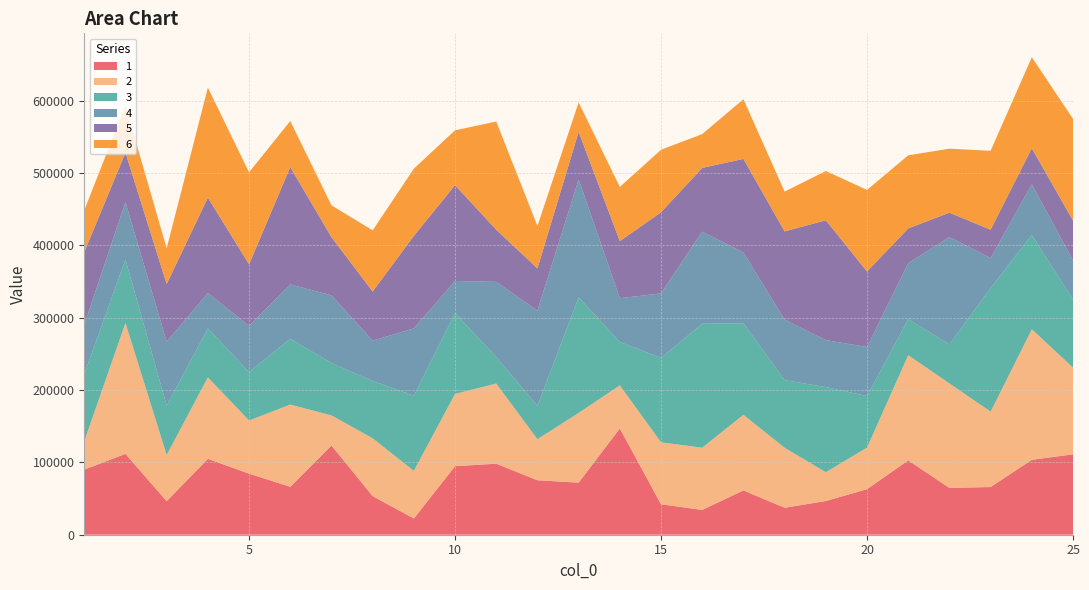

Reading right to left, list all the values displayed in this chart.

1: 25=111140.2	24=103549.0	23=65948.0	22=64705.9	21=102816.4	20=63026.7	19=46588.4	18=37258.7	17=61246.0	16=34337.8	15=42077.7	14=146920.5	13=72015.9	12=75326.9	11=98189.7	10=94781.2	9=22431.7	8=53385.8	7=123369.2	6=66272.1	5=84433.2	4=104908.1	3=46370.8	2=111773.1	1=90069.0
2: 25=119987.6	24=180628.8	23=104278.2	22=144549.2	21=145412.6	20=57395.8	19=39838.7	18=82948.1	17=104541.0	16=86037.9	15=85715.7	14=59544.5	13=96356.9	12=56760.6	11=110844.2	10=99859.6	9=65908.9	8=79930.7	7=41643.0	6=113629.0	5=73525.6	4=112669.5	3=63851.4	2=181104.2	1=39162.6
3: 25=94256.8	24=130141.7	23=170889.5	22=53909.4	21=49736.9	20=71295.7	19=117746.7	18=93517.8	17=126584.7	16=171404.5	15=116621.5	14=59989.2	13=159807.9	12=46007.5	11=36614.9	10=111723.6	9=104004.2	8=79181.4	7=72388.0	6=91049.8	5=66778.2	4=67690.7	3=68259.2	2=87714.5	1=92925.1
4: 25=53972.9	24=70237.3	23=41439.2	22=148393.9	21=77457.5	20=67879.7	19=64917.6	18=83741.8	17=97794.3	16=127248.6	15=89295.5	14=60543.4	13=163075.4	12=131804.7	11=103904.9	10=44557.4	9=92960.8	8=55812.4	7=93650.3	6=75175.0	5=63858.8	4=48813.4	3=88385.9	2=79263.3	1=68298.6
5: 25=55104.4	24=49879.0	23=39198.8	22=33761.8	21=48066.6	20=104439.3	19=165679.6	18=121956.5	17=129485.0	16=88180.1	15=112175.9	14=78976.4	13=65746.1	12=58363.0	11=72164.9	10=132450.2	9=127899.9	8=67985.7	7=80442.9	6=162206.7	5=85357.5	4=131998.8	3=79790.0	2=68426.6	1=100300.8
6: 25=140601.3	24=125826.8	23=109117.0	22=88465.0	21=101095.7	20=112714.5	19=68114.2	18=55036.9	17=82540.9	16=46759.4	15=86424.5	14=74912.9	13=40792.5	12=58674.7	11=149620.4	10=75806.5	9=92955.7	8=84522.4	7=44011.6	6=63663.4	5=127190.5	4=152137.0	3=49323.6	2=65083.6	1=57929.7